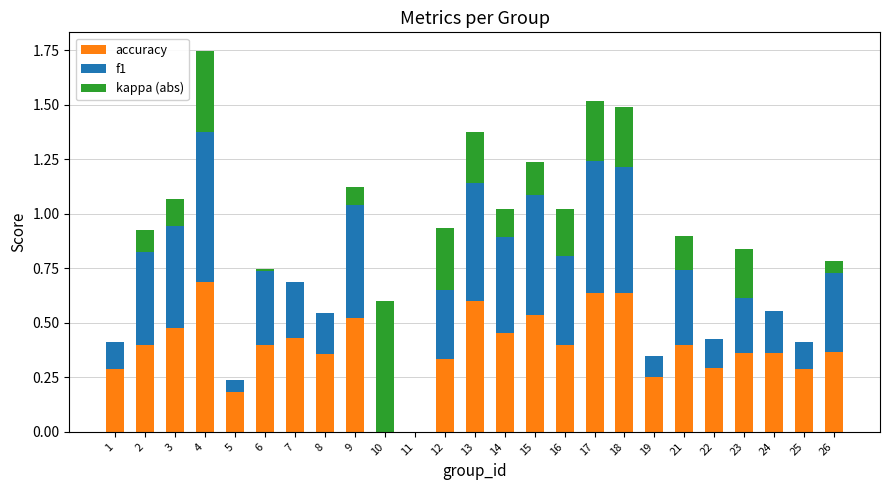

Which category has the highest value in the accuracy series?

4